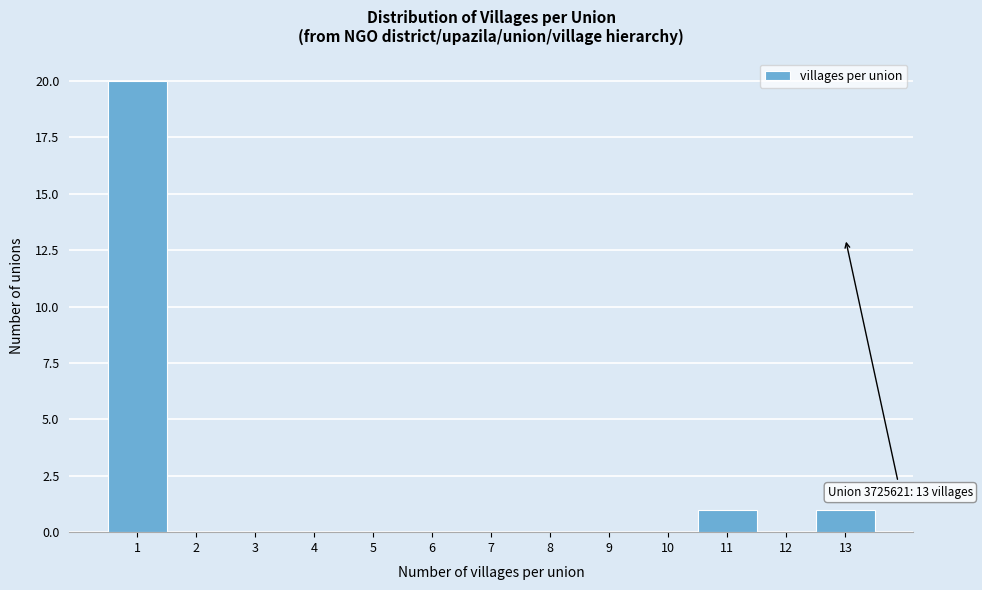

Which range on the x-axis has the tallest bar?

0.5 to 1.5